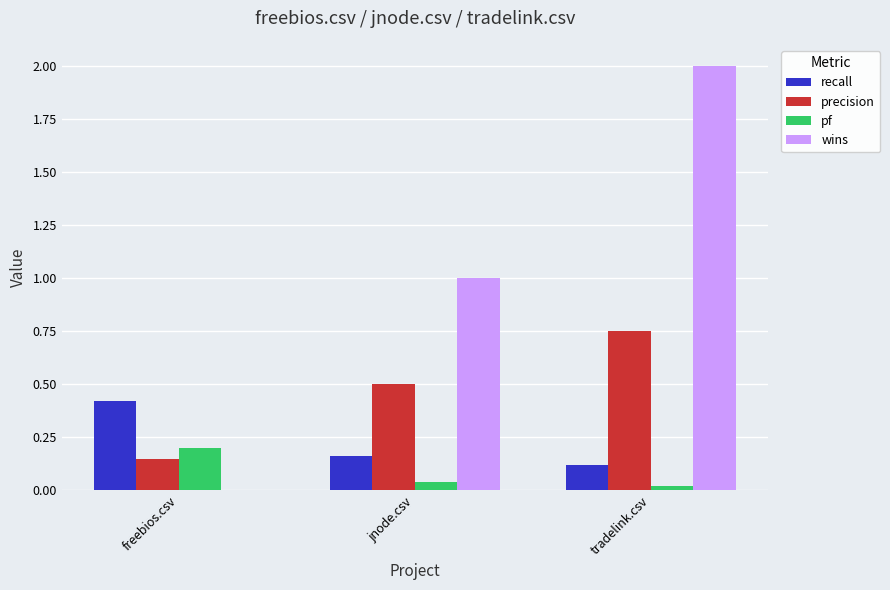

What is the sum of the recall values at jnode.csv and freebios.csv?

0.6